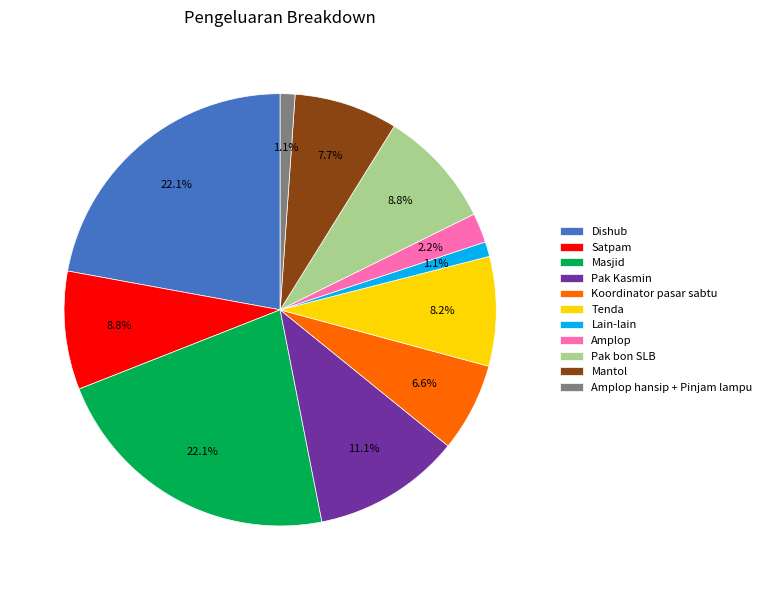

Does any single category account for the majority?

No